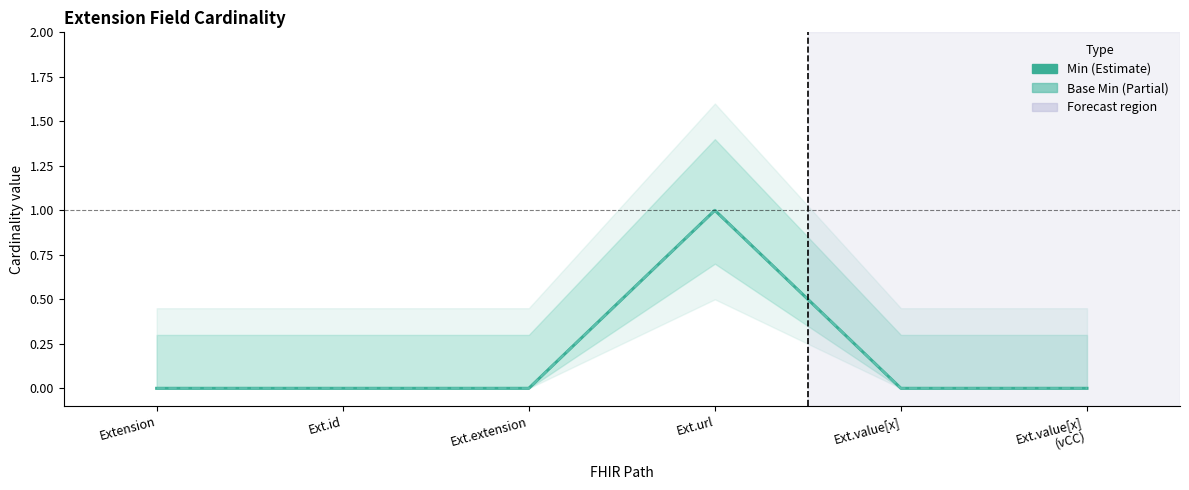

How many values in Min are above zero?

1